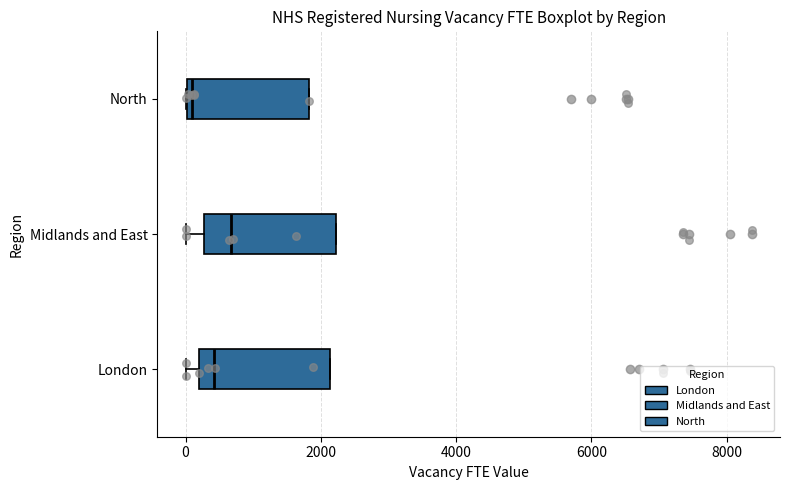

Reading bottom to top, transcribe this box plot: for each box, give where its median line is, the range the box spans, and where its two whiskers end, as read against the x-axis. The values are not printed on the chart, so give them approximately, as read against the axis.

London: median 400, box 200 to 2200, whiskers 0 to 2200
Midlands and East: median 600, box 200 to 2200, whiskers 0 to 2200
North: median 200, box 0 to 1800, whiskers 0 to 1800